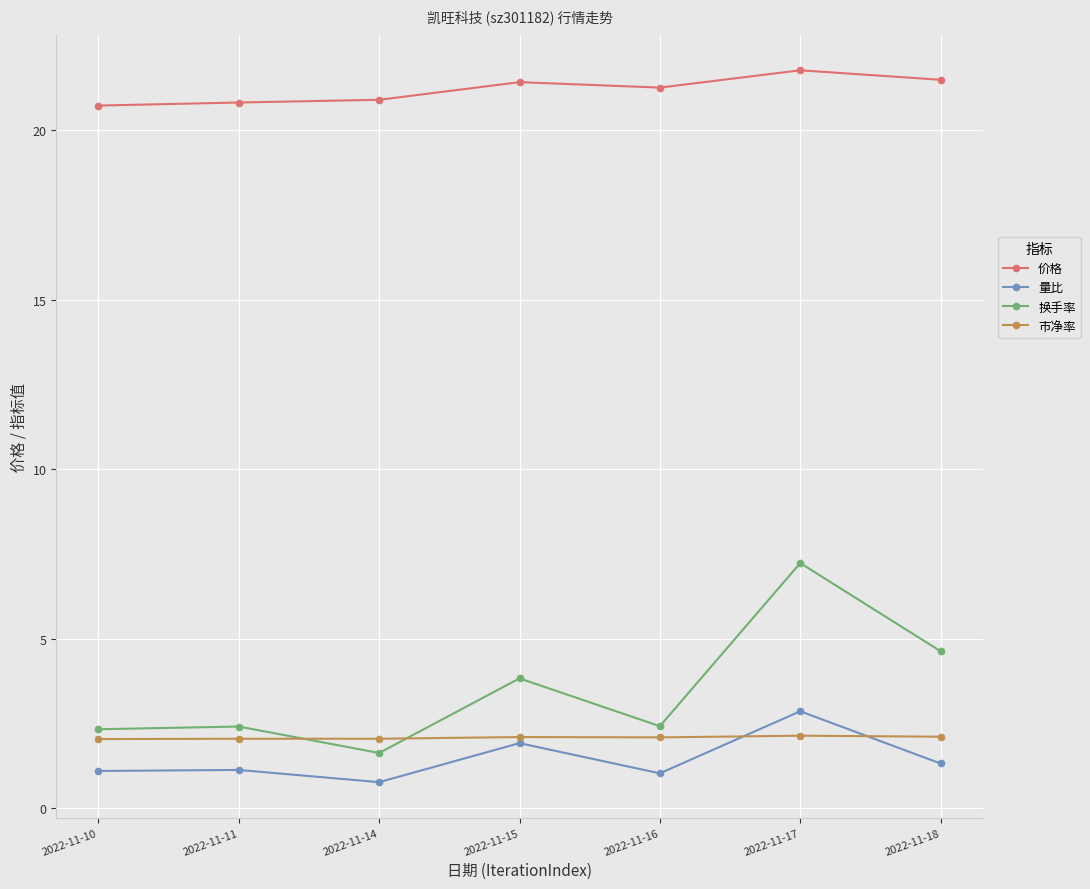

Which category has the lowest value in the 换手率 series?

2022-11-14